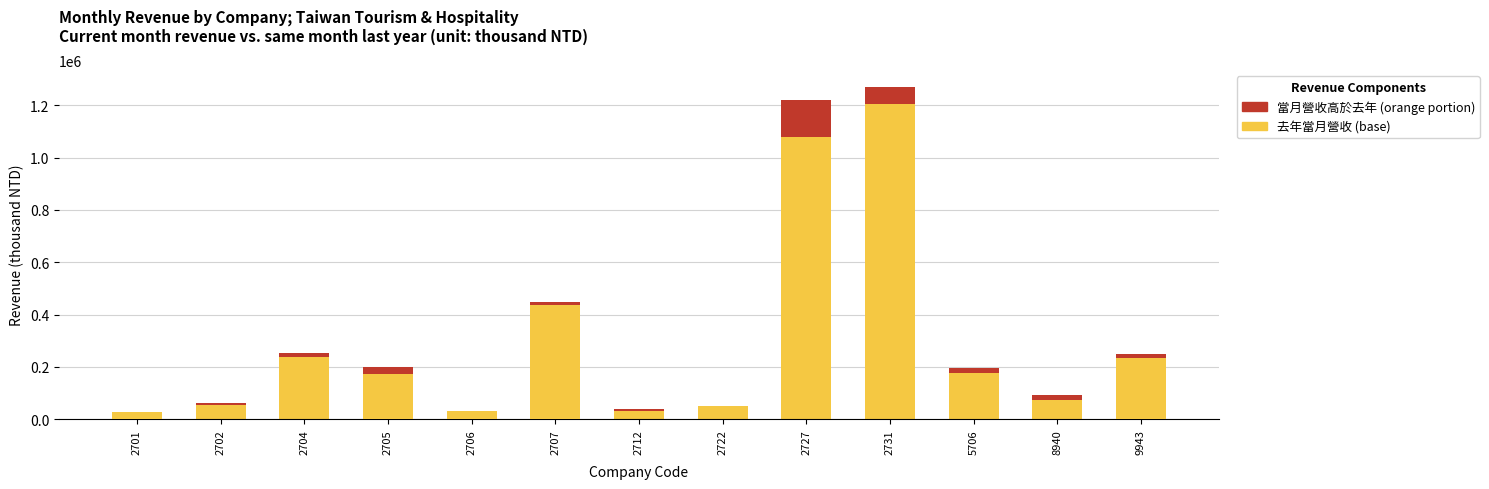

List the series in order of their overall mean, lowest first.

當月營收增減, 去年當月營收